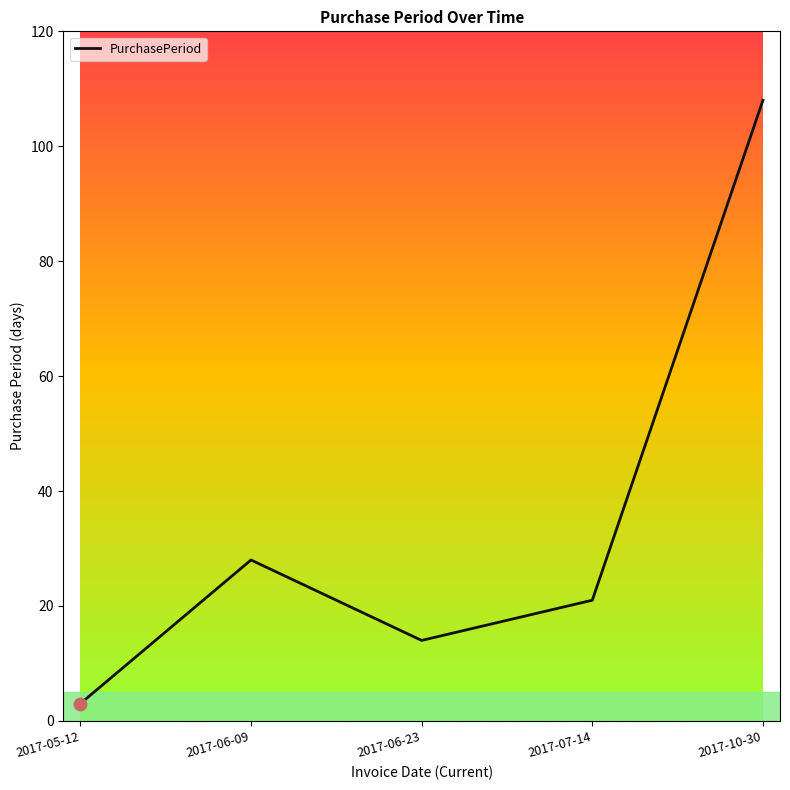

Which label corresponds to the smallest value in the chart?

2017-05-12